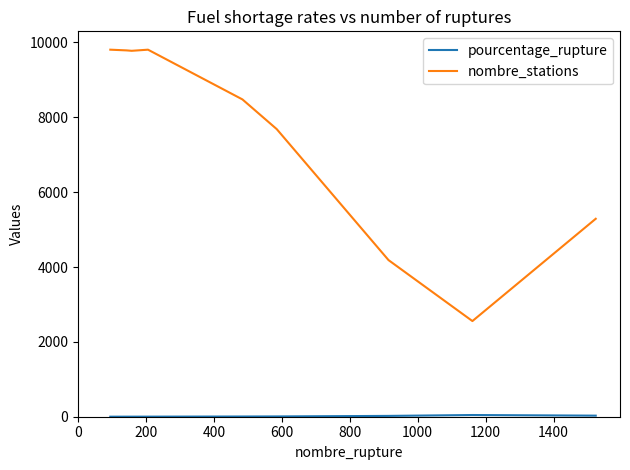

What is the maximum value shown in the chart?

9807.0